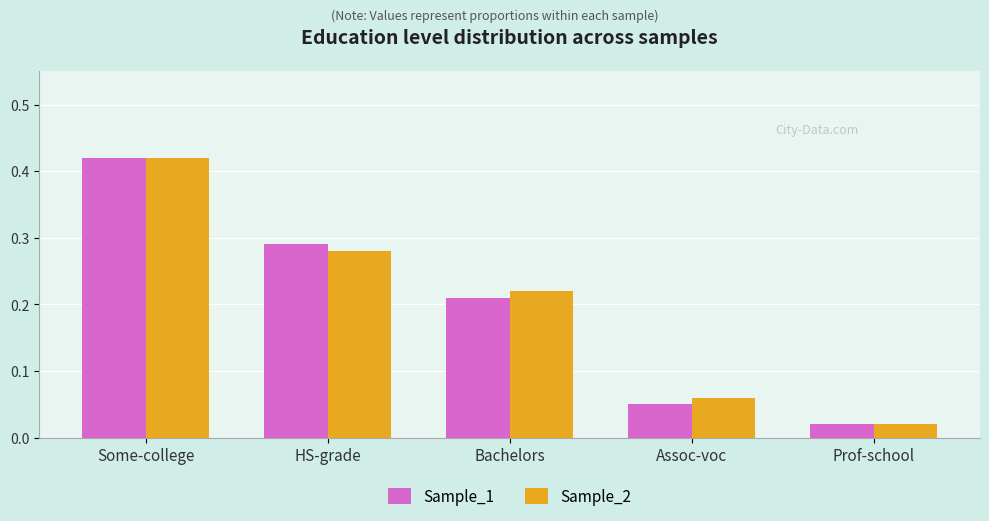

What is the sum of the Sample_2 values at Some-college and Bachelors?

0.6